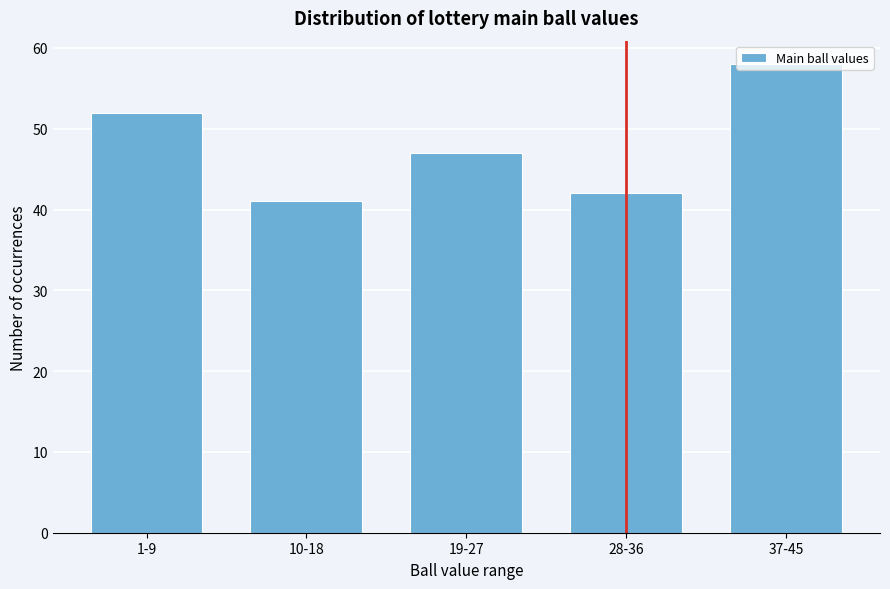

Approximately how many times larger is the value at 19-27 compared to 10-18?

1.1